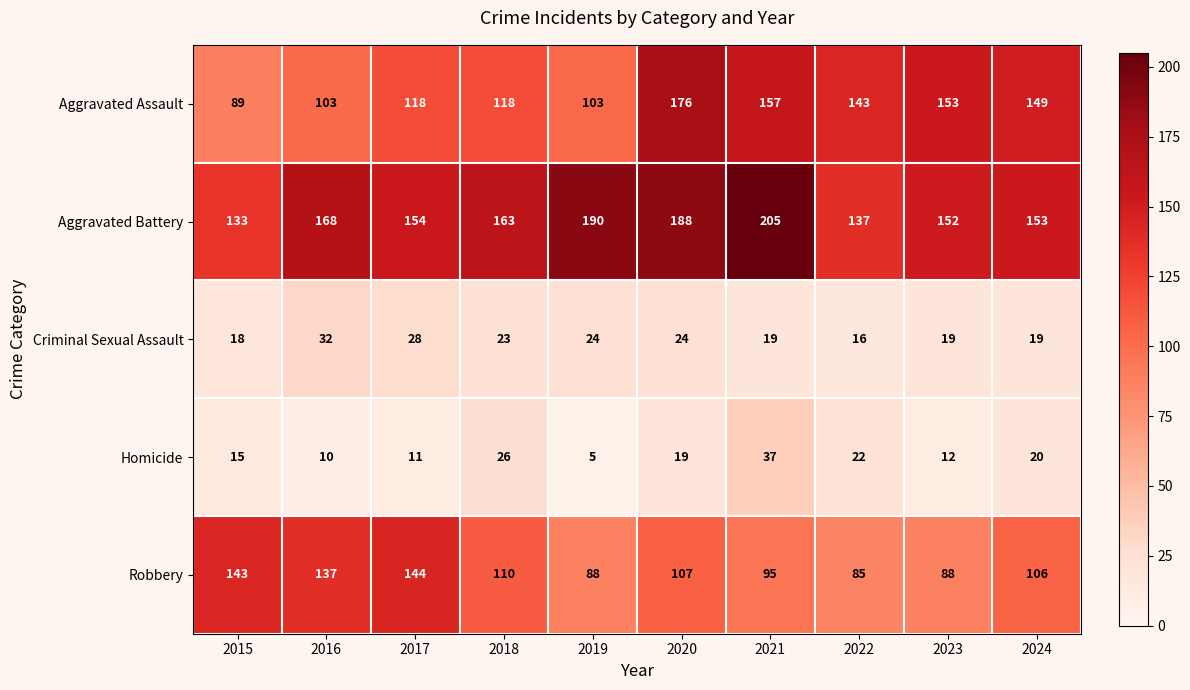

Is it true that Robbery equals 106 at 2024?

True